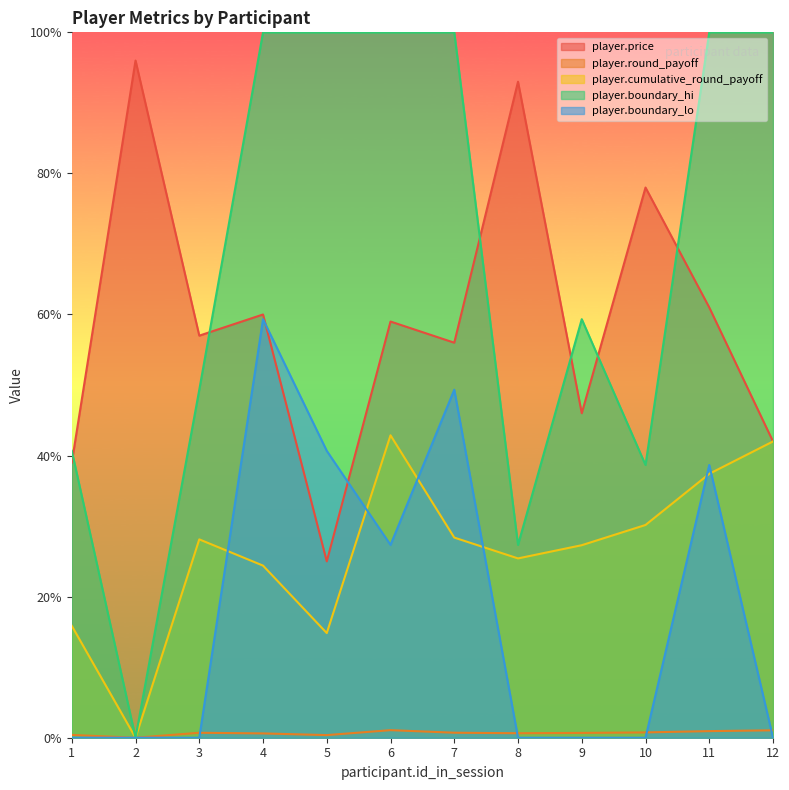

What is the sum of the player.boundary_lo values at 9 and 11?

0.4